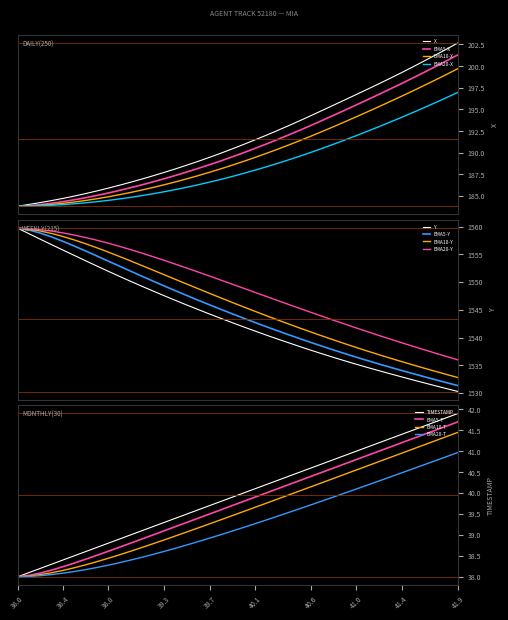

Does the chart display data point markers on the line(s)?

No